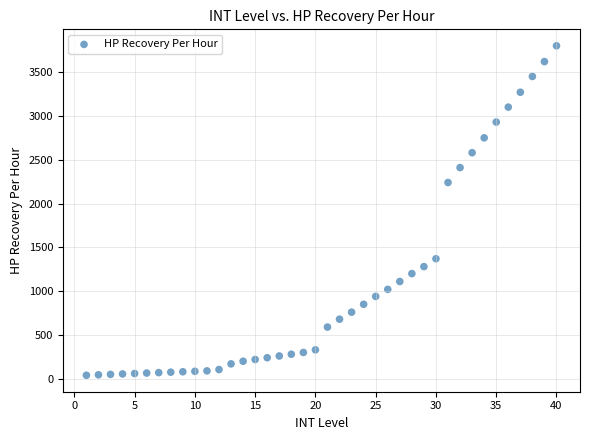

What is the range of Y values (max minus min)?

3760